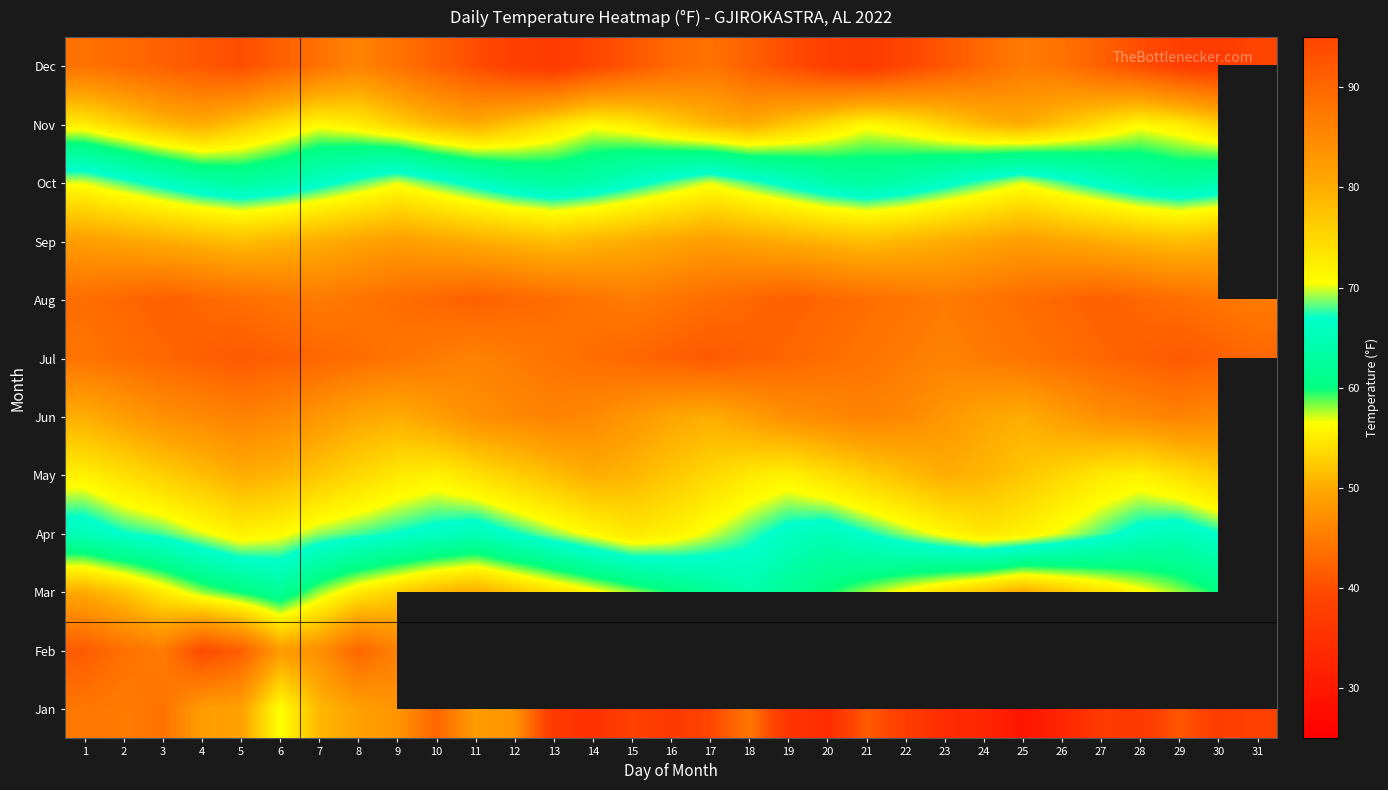

How many distinct data groups are displayed?

12